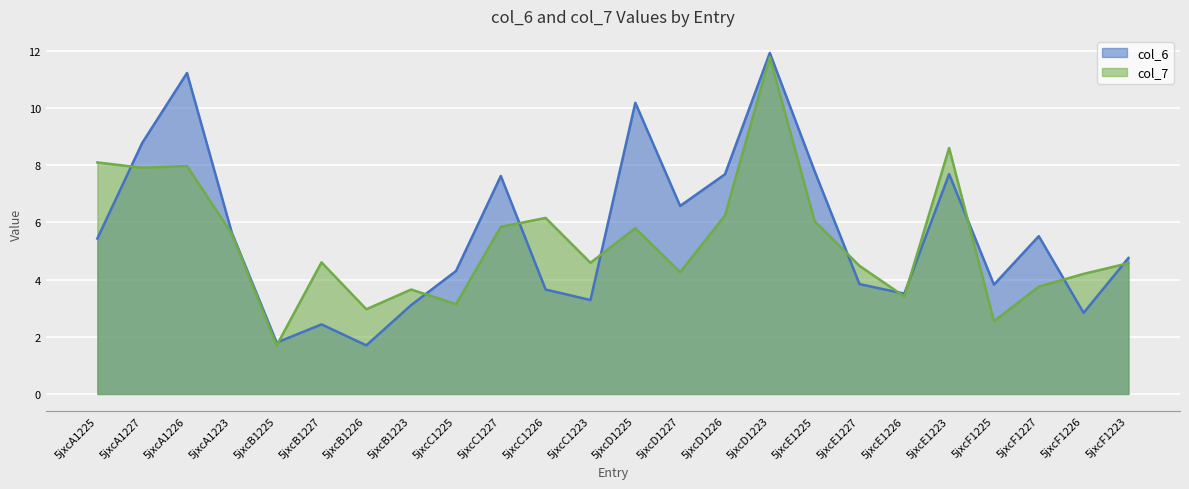

Reading left to right, list all the values displayed in this chart.

col_6: 5.4	8.8	11.2	5.6	1.8	2.4	1.7	3.1	4.3	7.6	3.7	3.3	10.2	6.6	7.7	11.9	7.8	3.8	3.5	7.7	3.8	5.5	2.8	4.8
col_7: 8.1	7.9	8.0	5.6	1.7	4.6	3.0	3.7	3.1	5.8	6.2	4.6	5.8	4.3	6.2	11.8	6.0	4.5	3.4	8.6	2.5	3.8	4.2	4.6